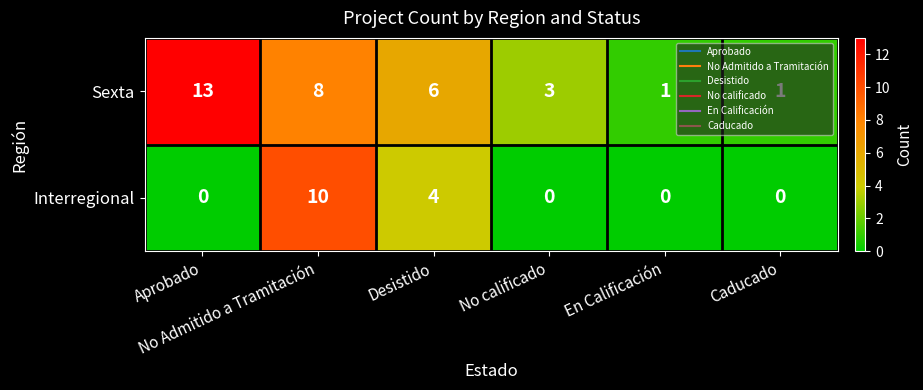

What is the greatest value displayed?

13